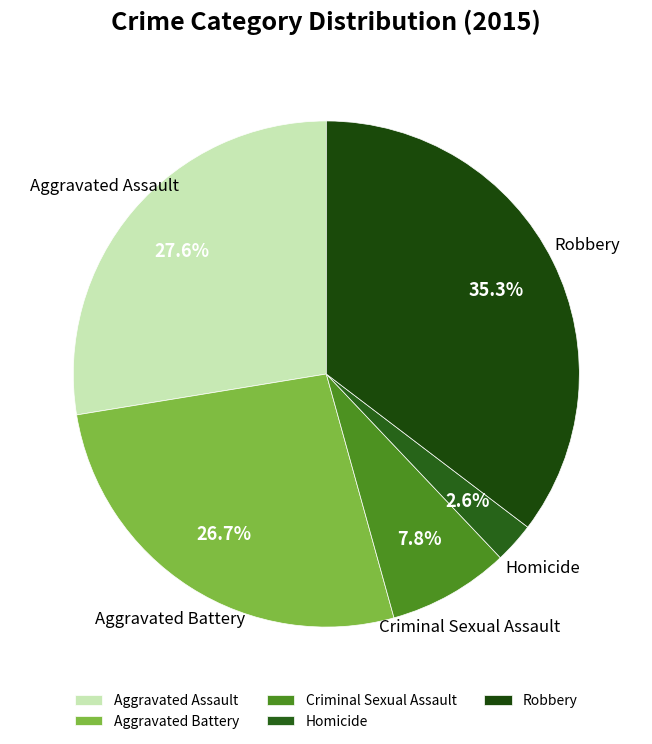

Is there a majority slice in this chart?

No